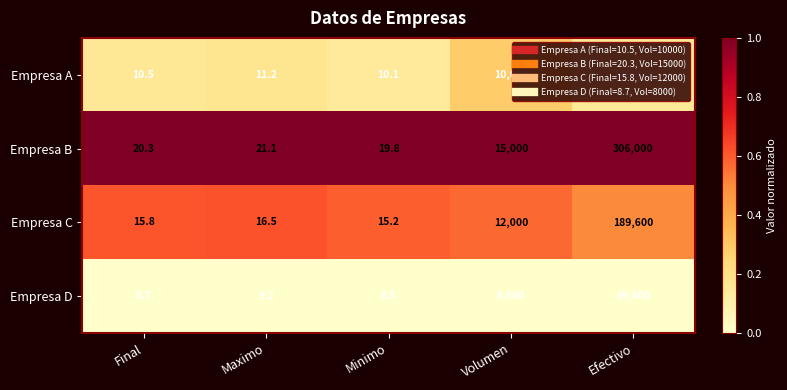

Which series has the largest range (max minus min)?

Empresa B